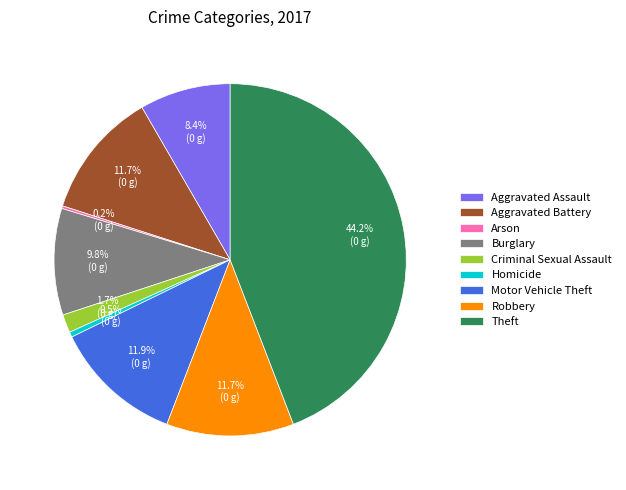

Which slice is the largest?

Theft